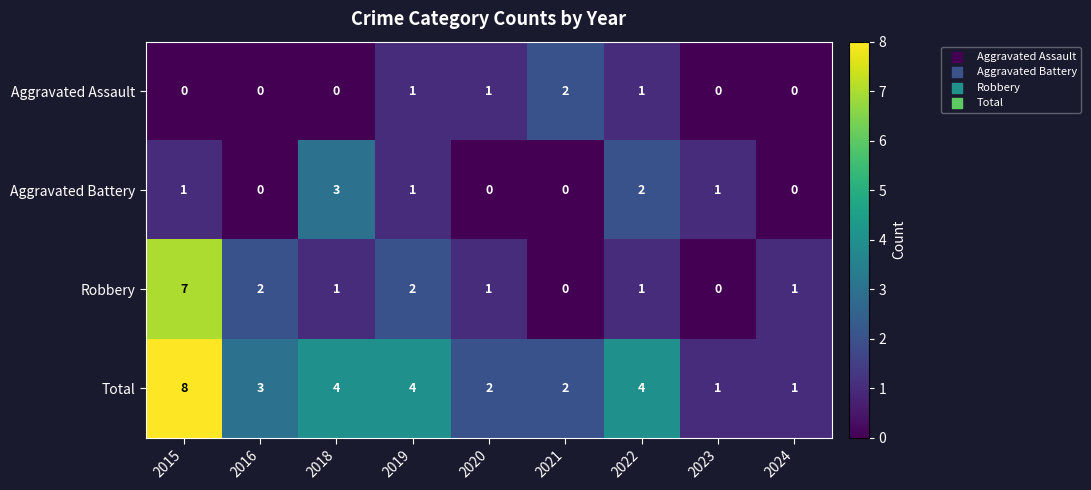

What is the difference between the maximum and minimum values in the Total series?

7